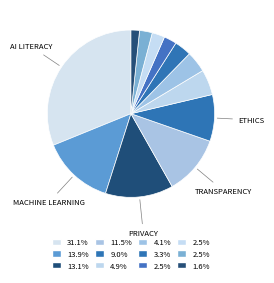

How many slices are in this pie chart?

12